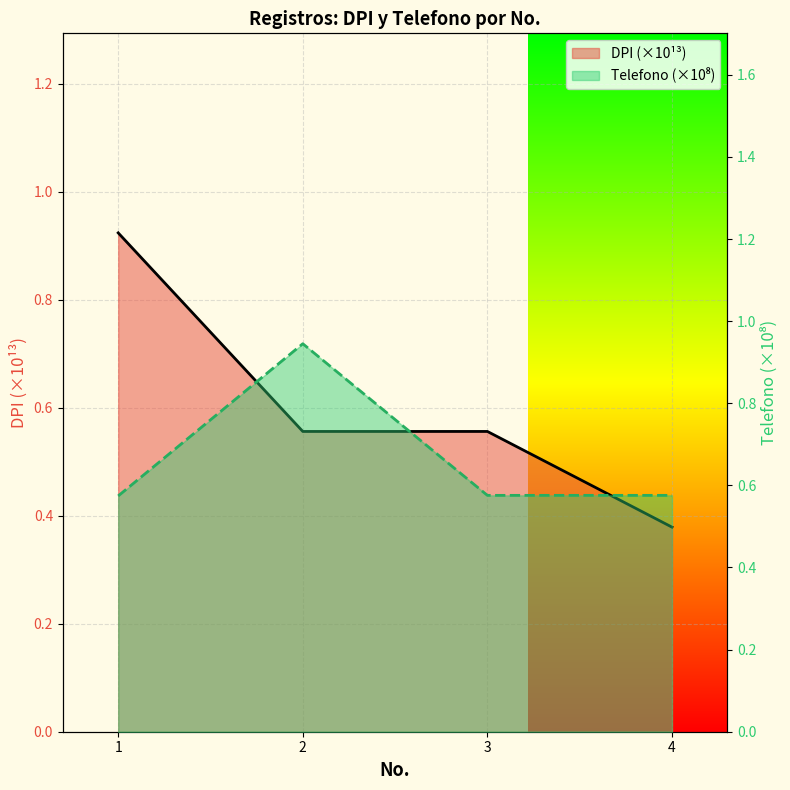

At which label does DPI reach its minimum?

4